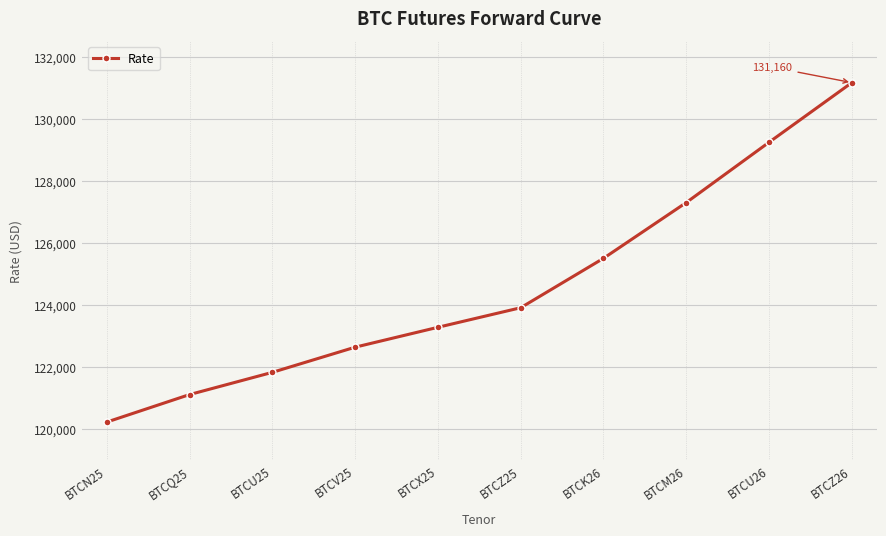

How many series are shown in this chart?

1